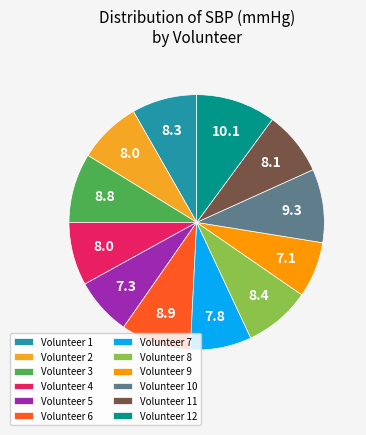

Is there any slice that represents more than half of the pie?

No